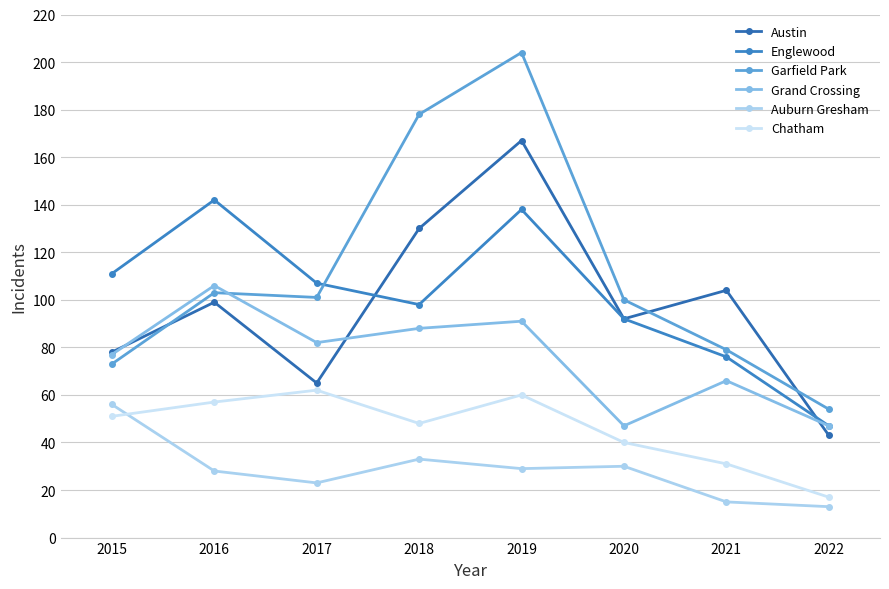

Which category has the lowest value in the Grand Crossing series?

2020